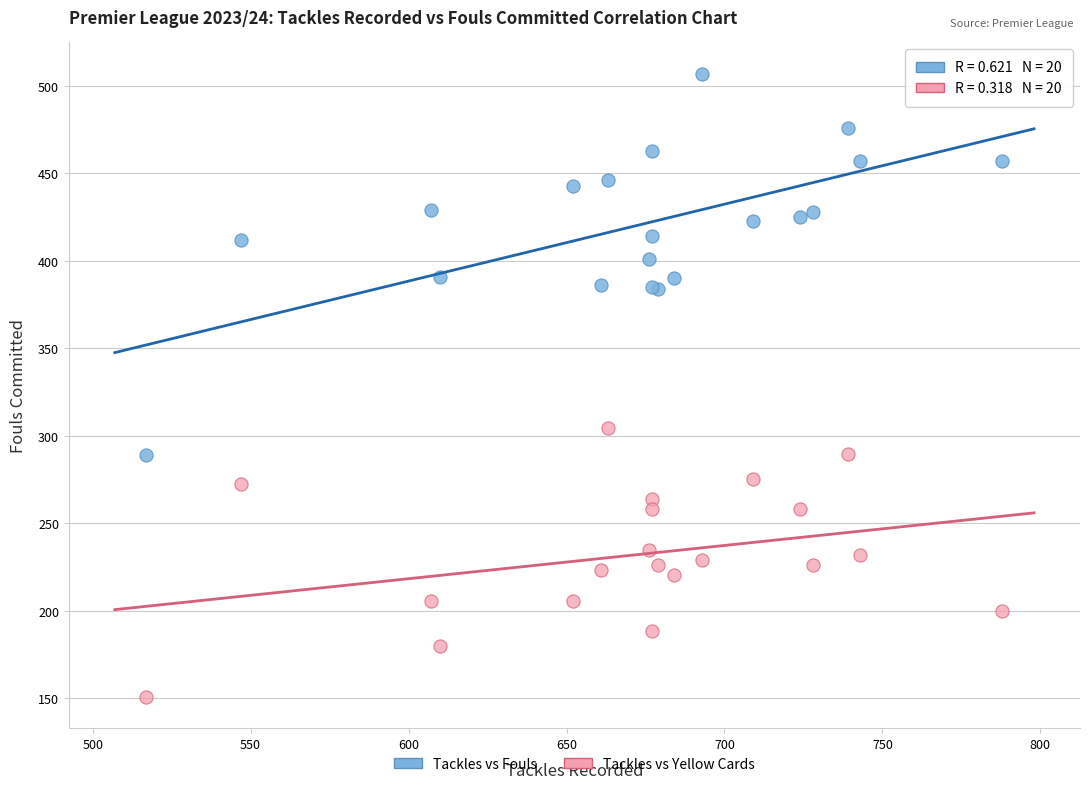

What is the X range (max minus min) for the scatter plot?

271.0